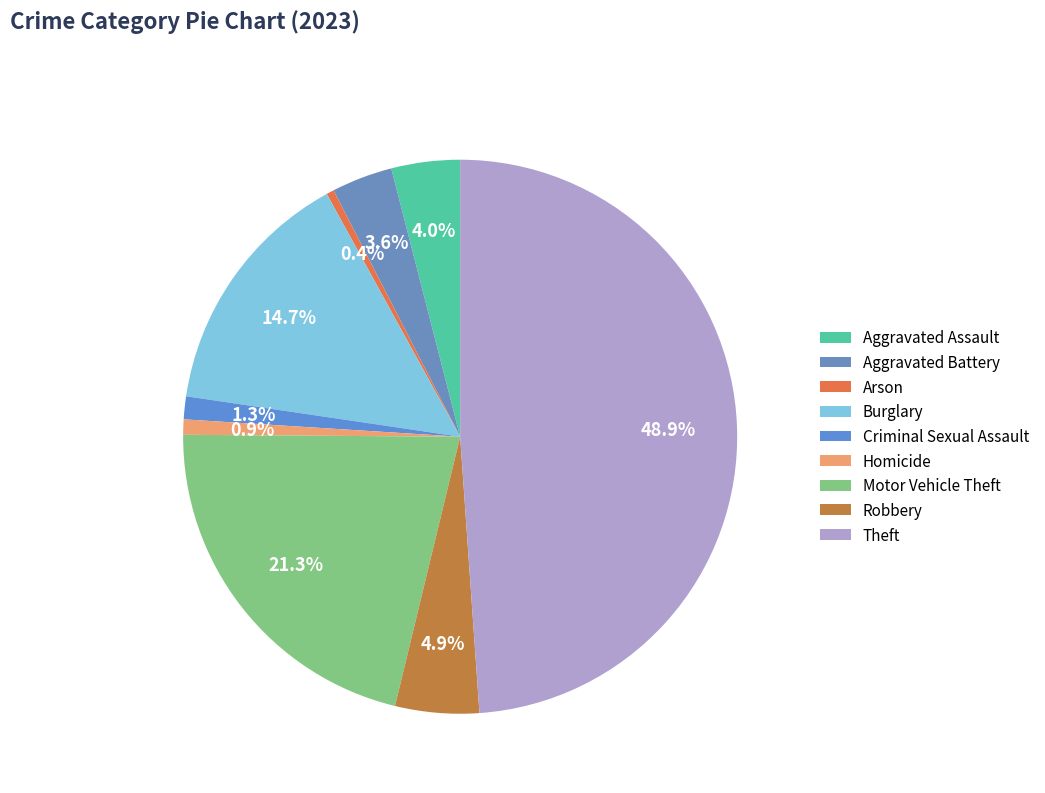

Does Homicide represent more than half of the total?

No